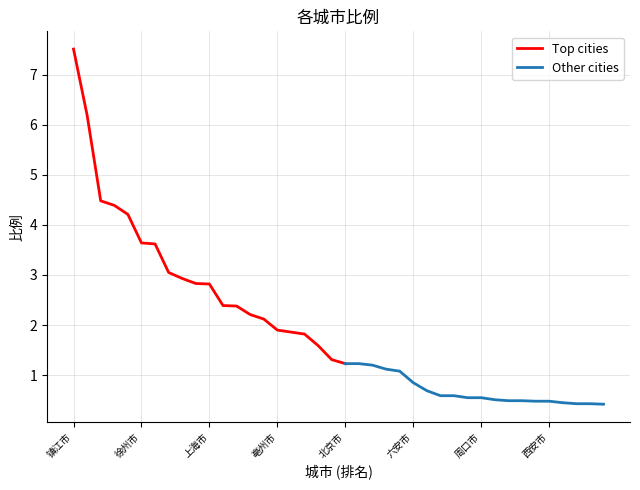

Where does the data first go above 1?

镇江市